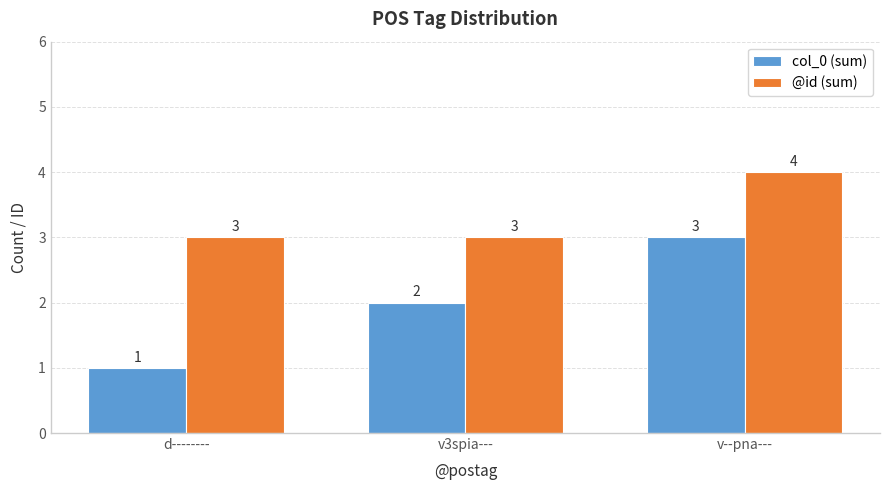

Is it true that @id (sum) equals 4 at v--pna---?

True